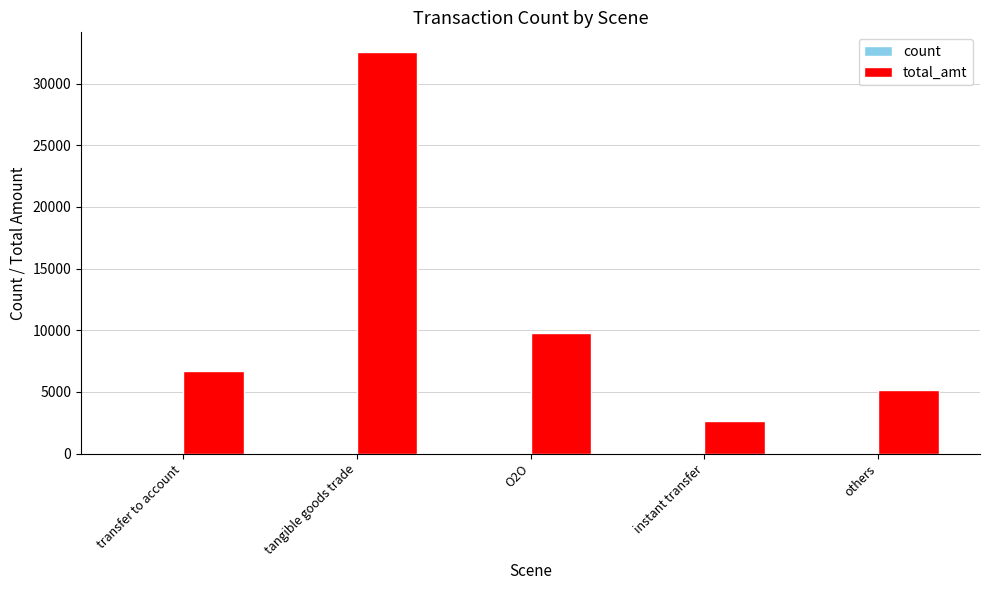

Read the total_amt value at instant transfer.

2596.0